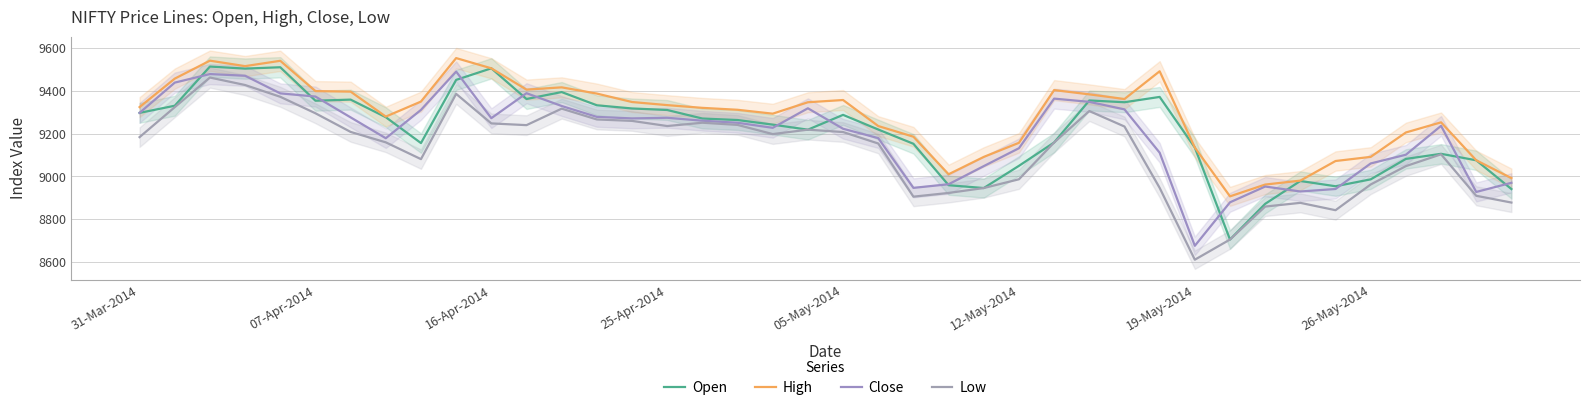

True or false: Low and Open intersect in this chart.

False